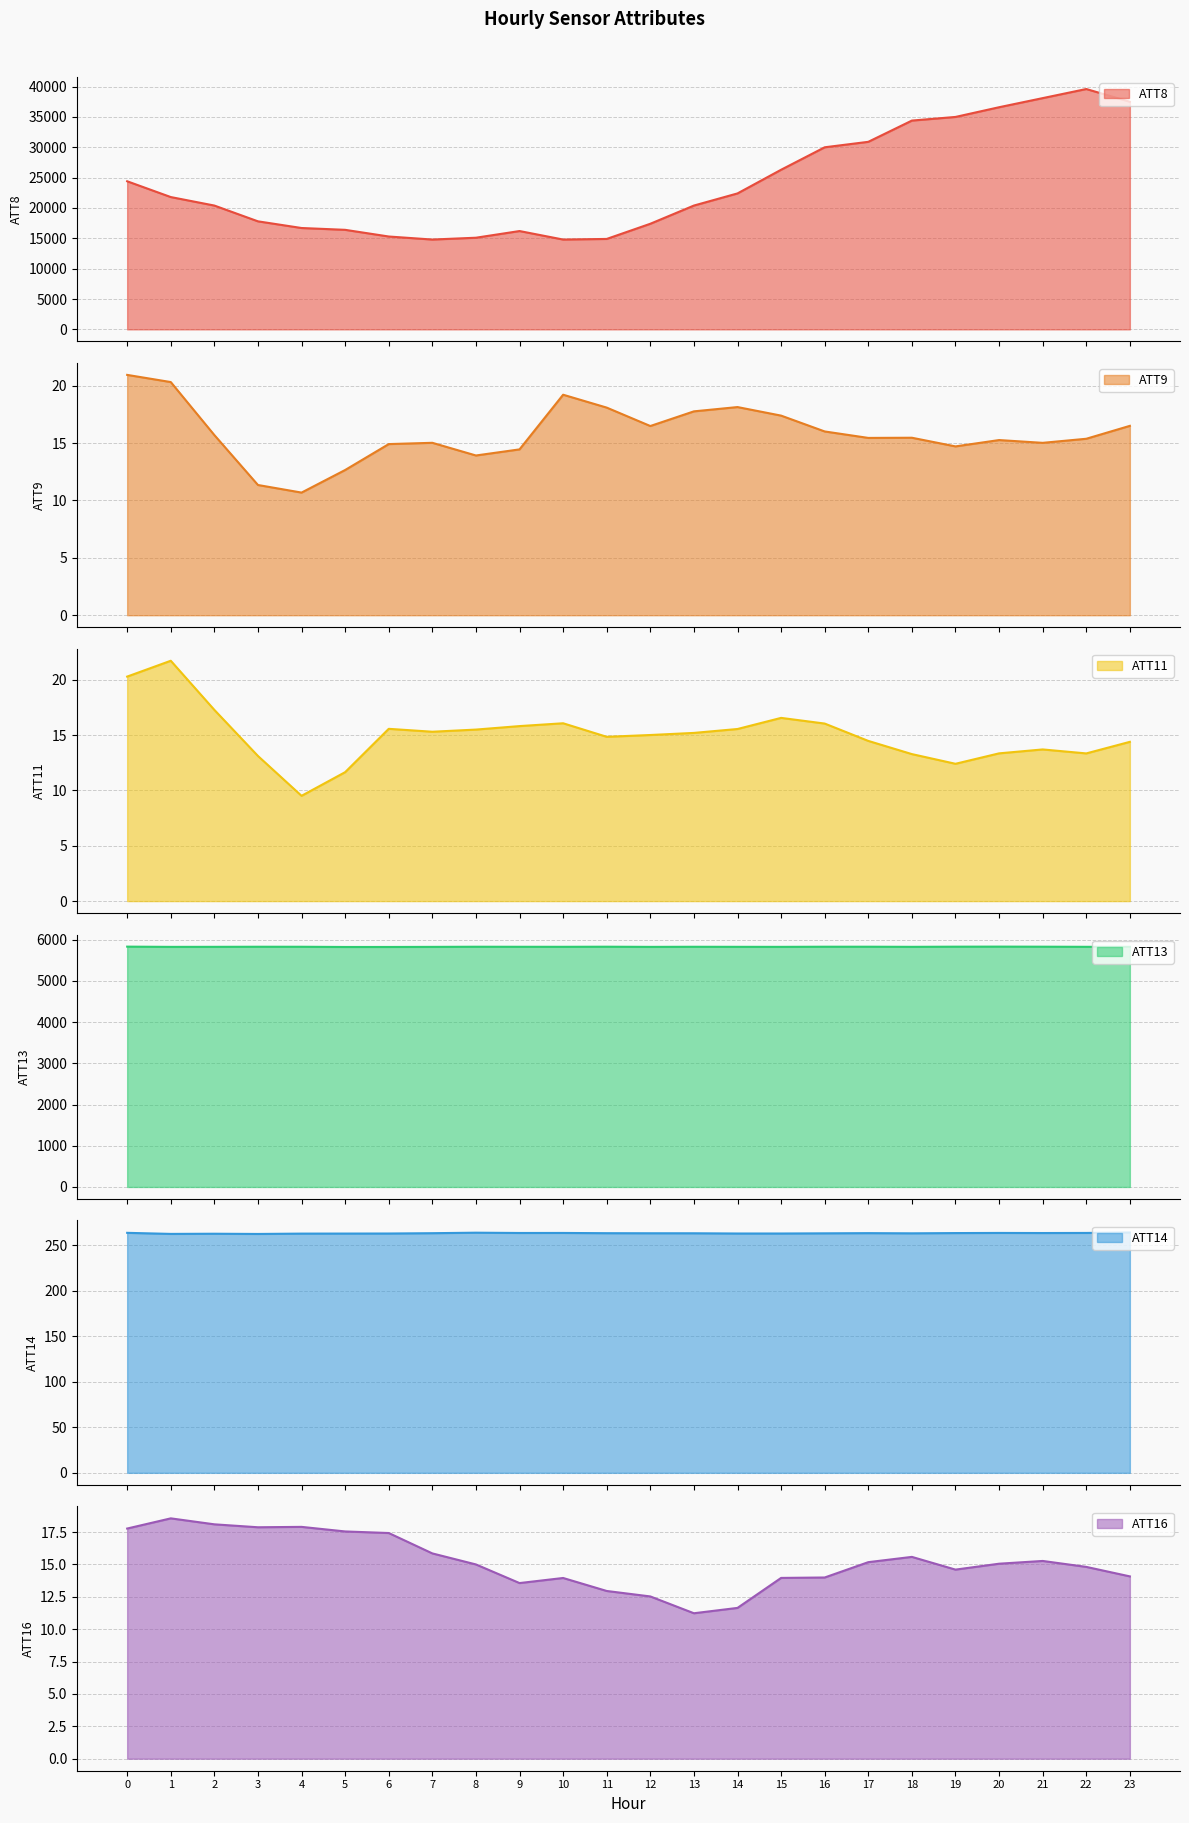

What is the difference between the maximum and minimum values in the ATT14 series?

1.6